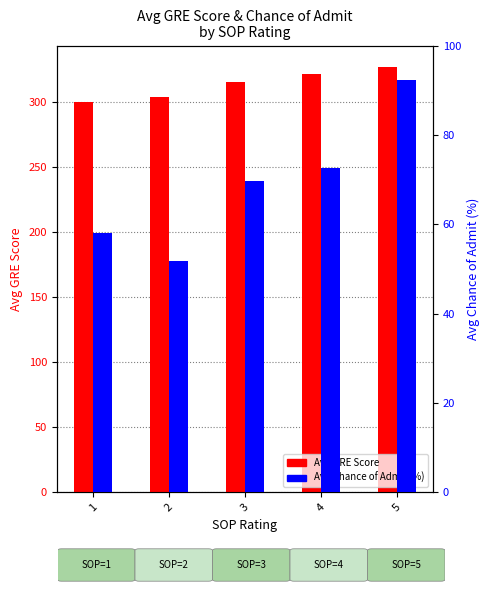

Is the value of Avg GRE Score at 3 greater than the value of Avg Chance of Admit (%) at 3?

Yes